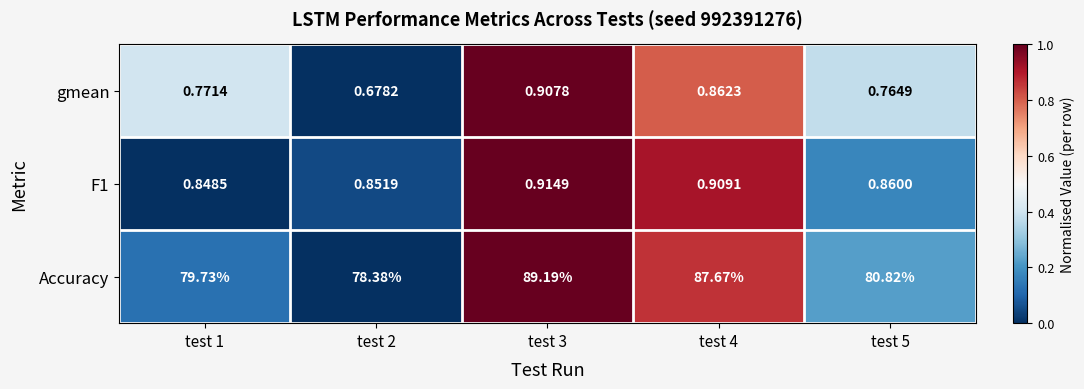

Which series changed the most between test 2 and test 4?

Accuracy